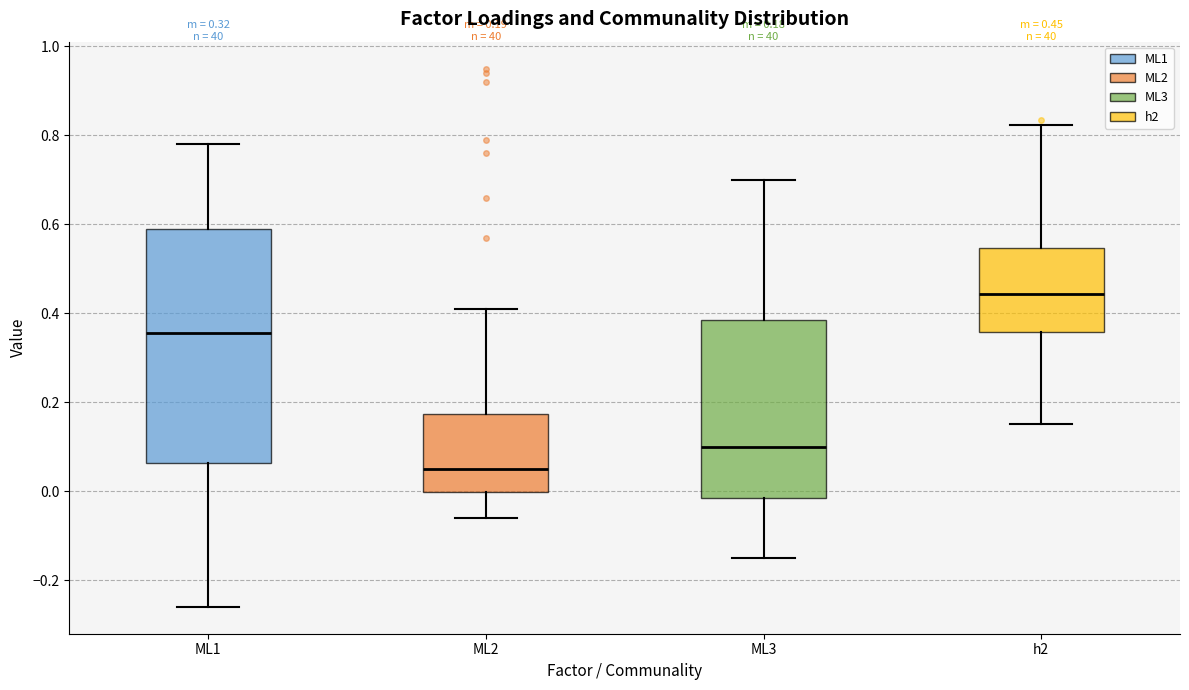

Which box is the tallest, from its lower edge to its upper edge?

ML1